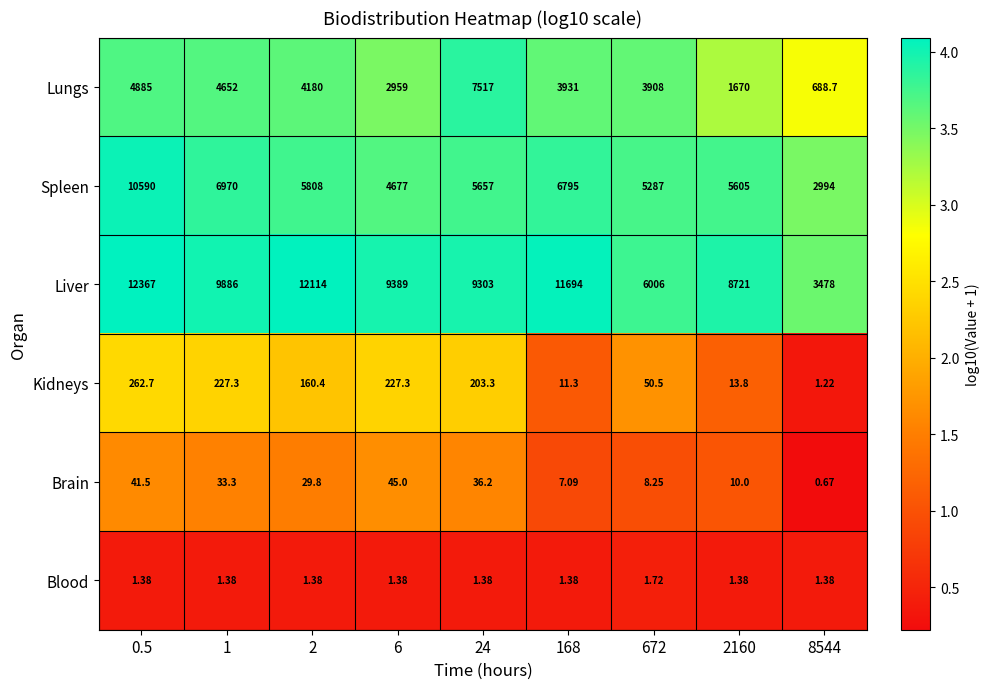

Is the value of Lungs at 6 greater than the value of Spleen at 1?

No